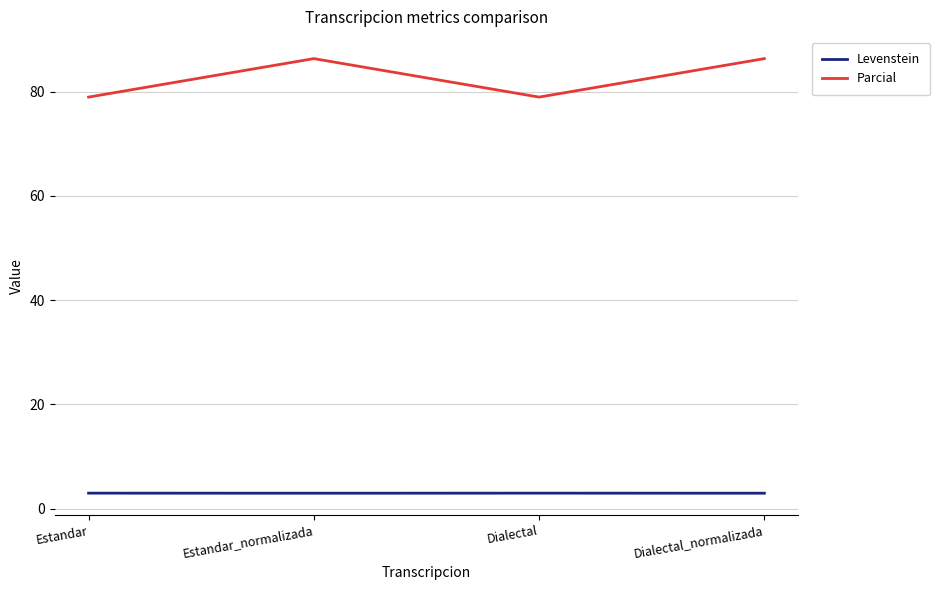

How many distinct data groups are displayed?

2